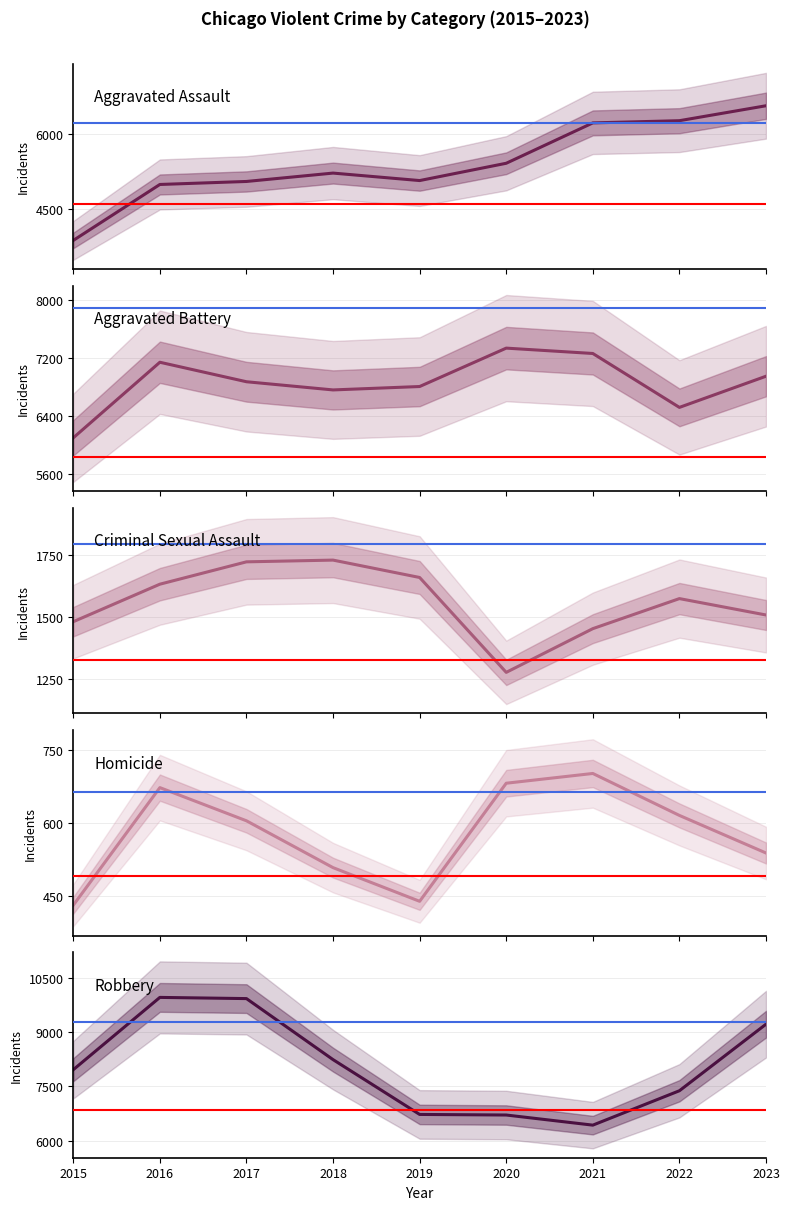

Which category has the highest value in the Robbery series?

2016